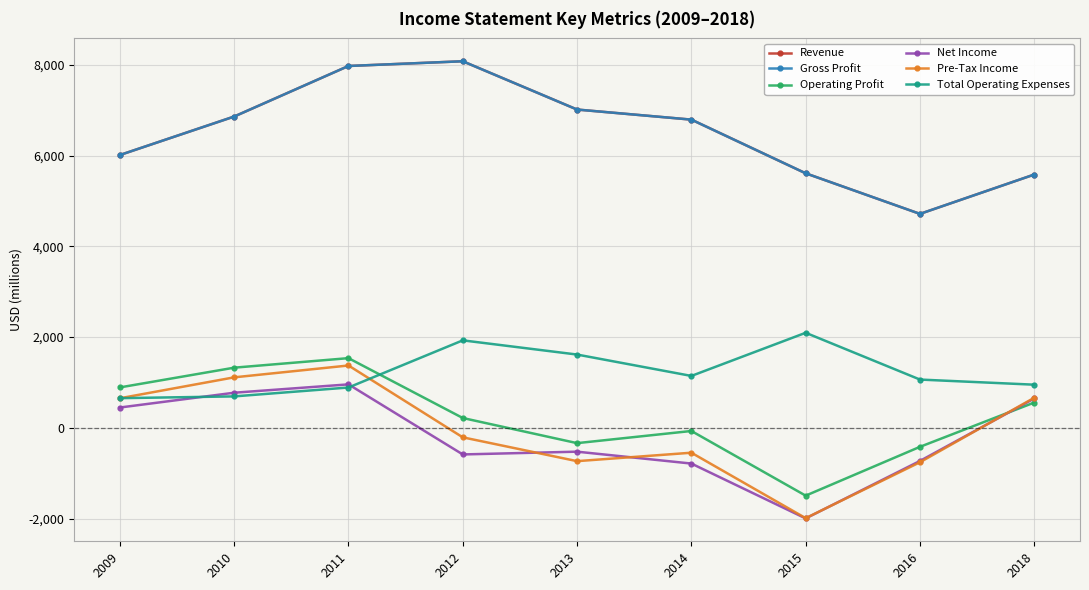

True or false: Gross Profit and Net Income intersect in this chart.

False